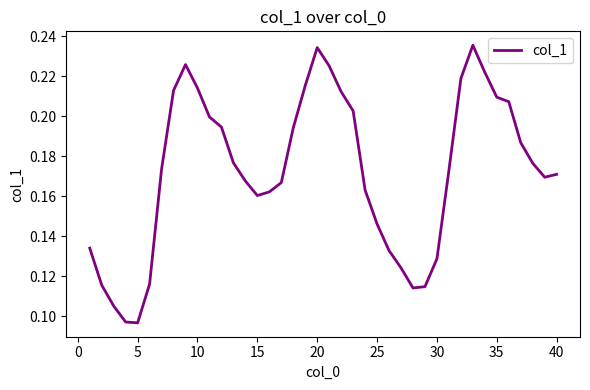

How many lines are shown in the chart?

1